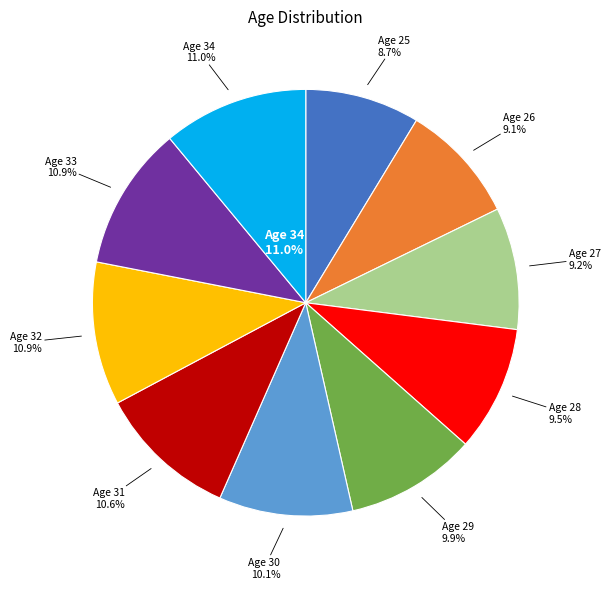

Between 34 and 25, which is larger?

34